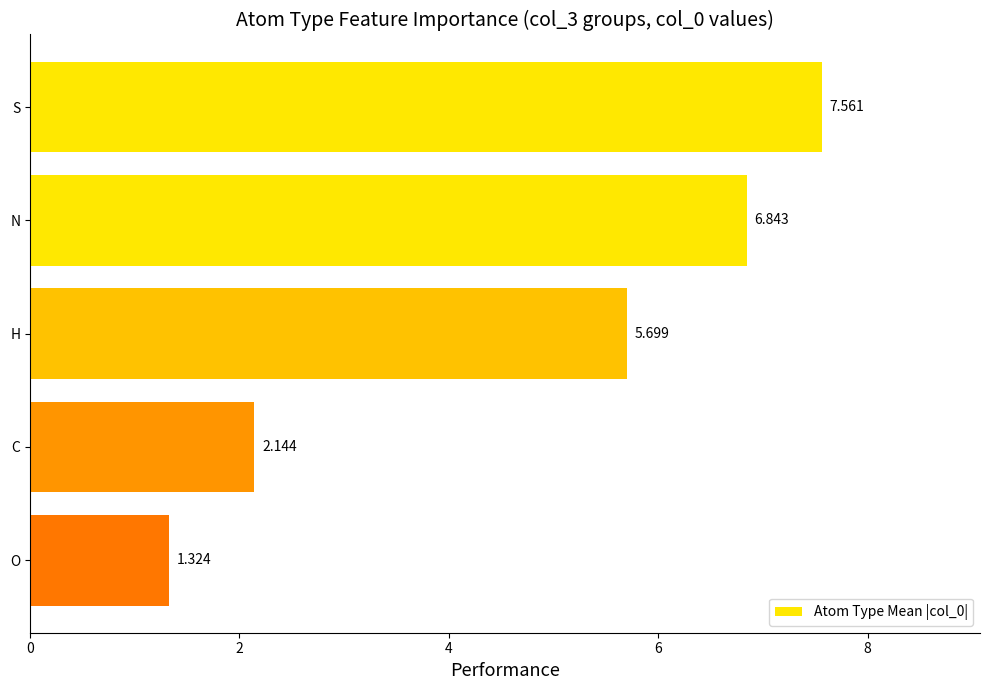

Which category has the highest value across all series?

S